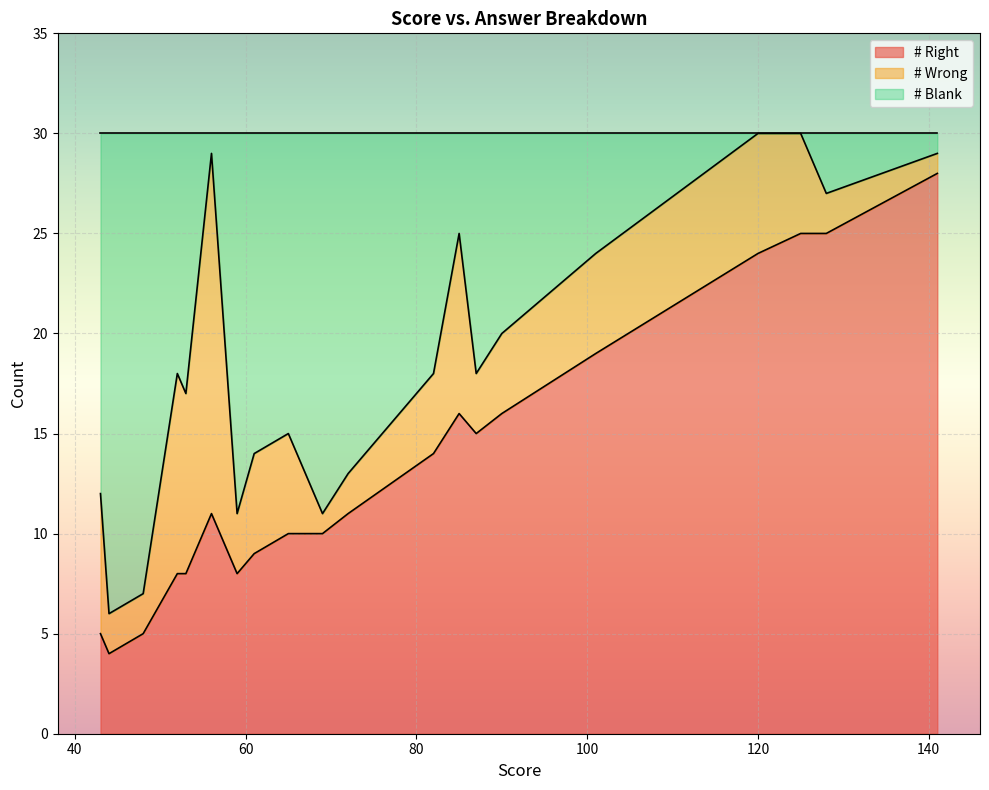

What is the highest value of the # Right series?

28